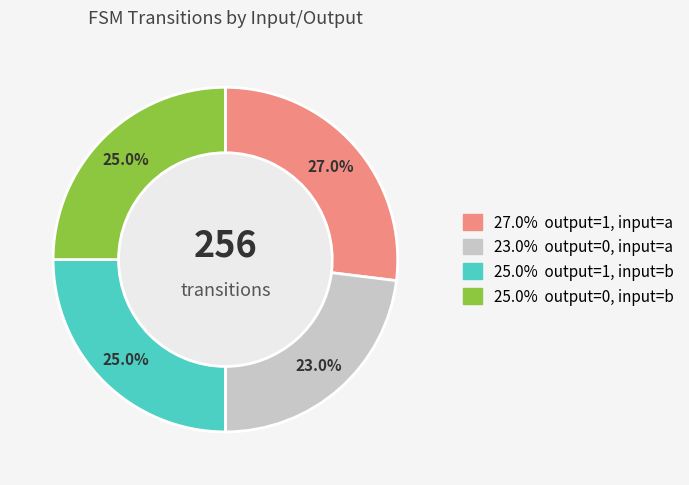

Does any single category account for the majority?

No